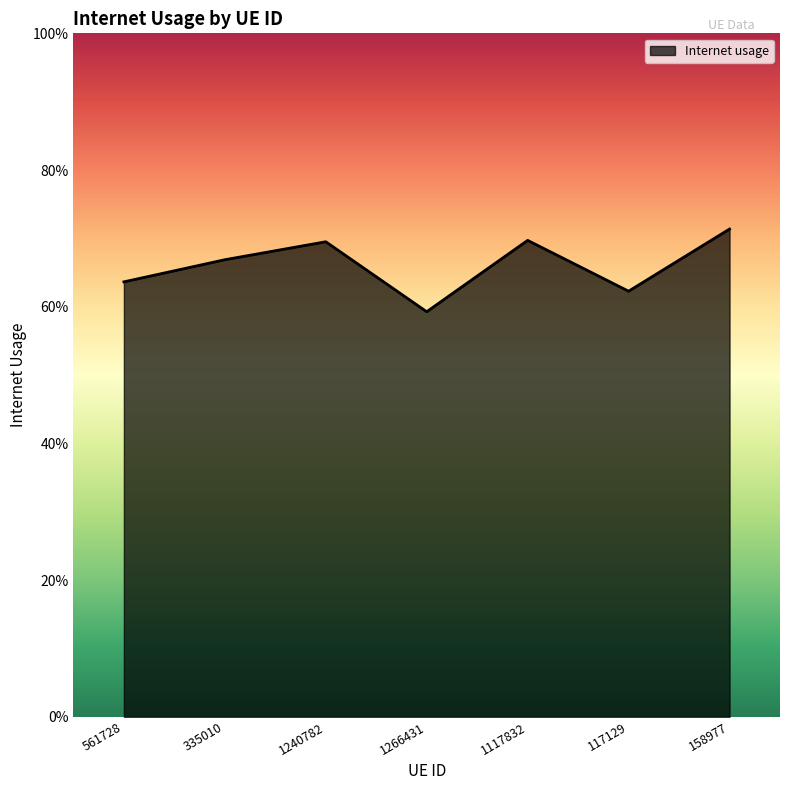

Is it true that the value at 1117832 is 1.0?

False